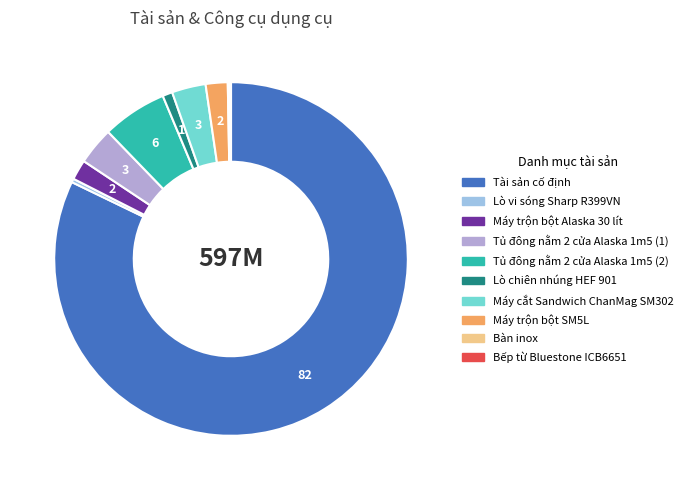

What is the ratio of the value at Bàn inox to the value at Máy trộn bột Alaska 30 lít?

0.1